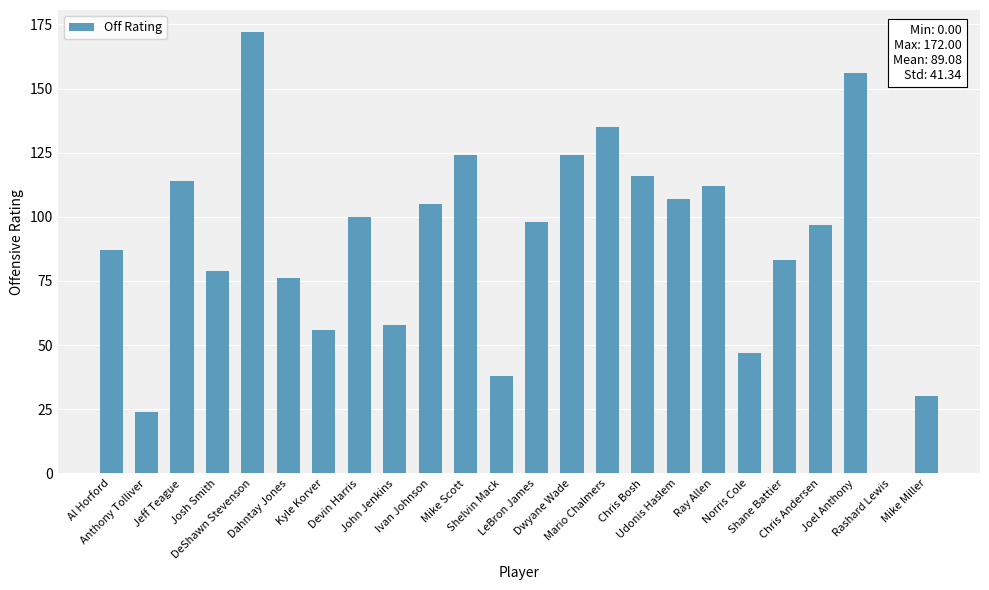

Approximately how many times larger is the value at Mario Chalmers compared to Chris Andersen?

1.4